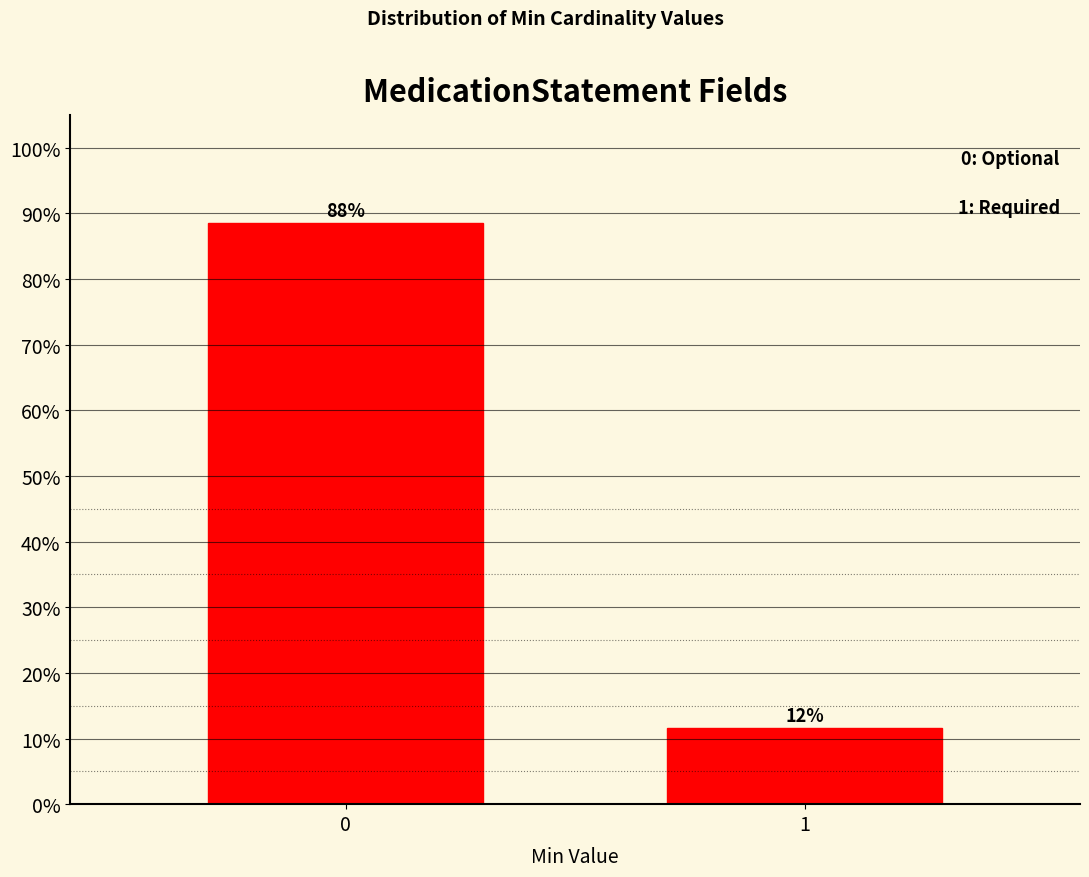

Does the chart contain any negative values?

No